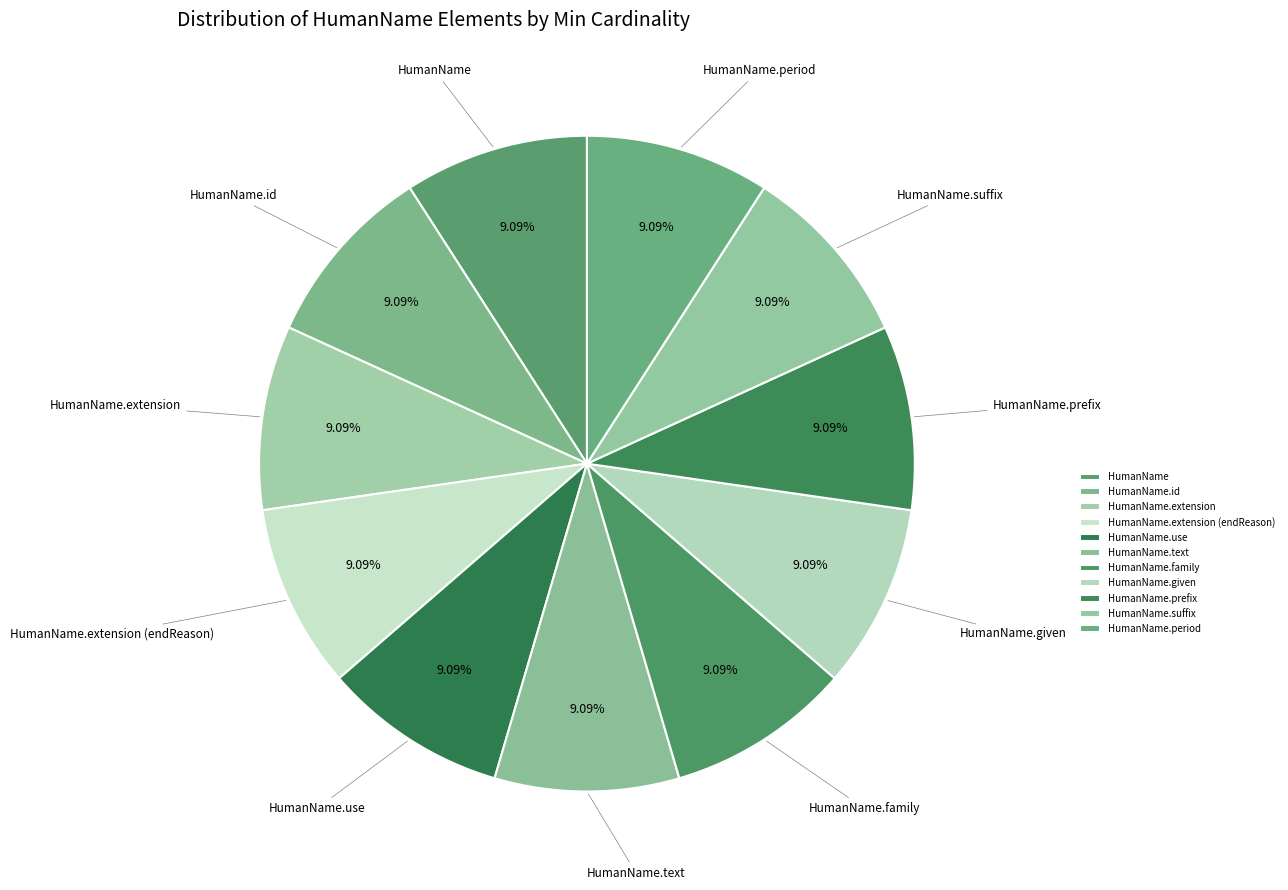

Count the number of slices in the pie.

11